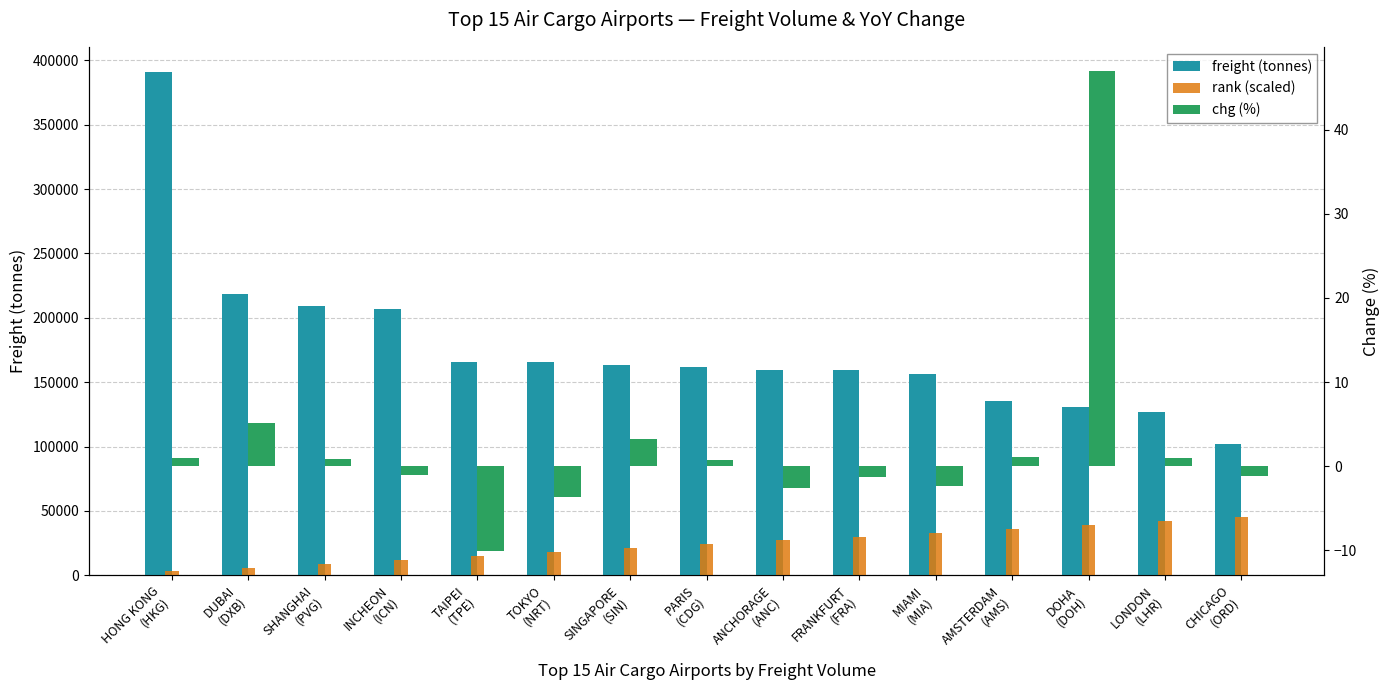

Between ANCHORAGE
(ANC) and CHICAGO
(ORD), which is larger?

ANCHORAGE
(ANC)